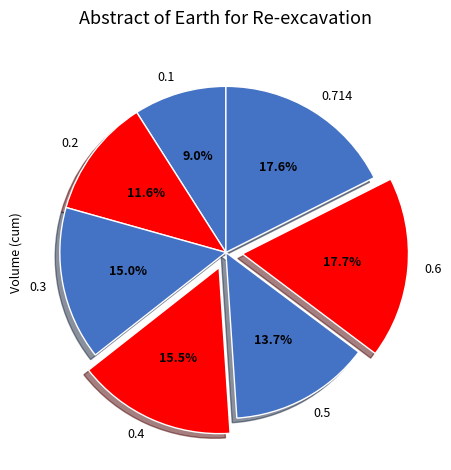

Does 0.6 account for over 50% of the chart?

No